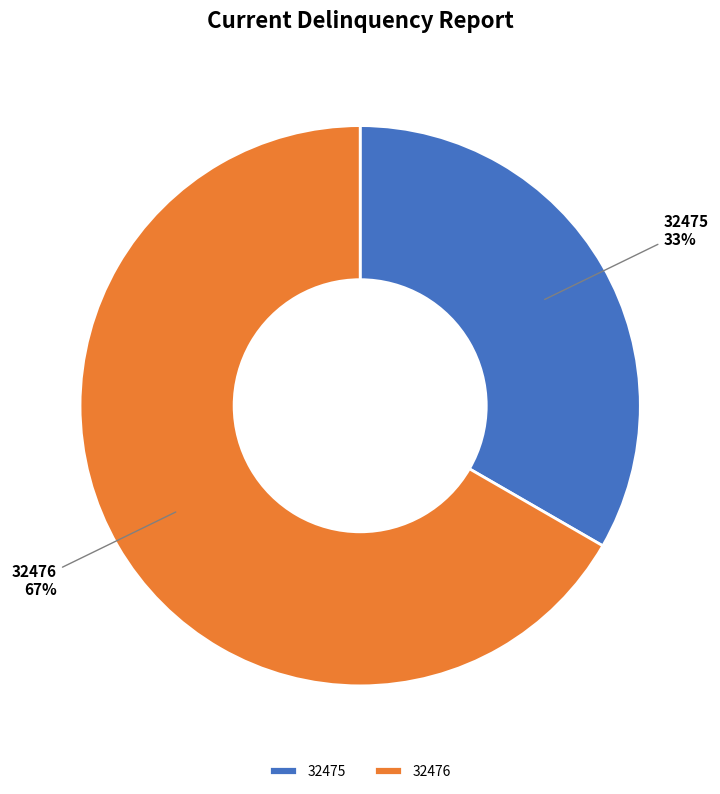

To the nearest percent, what portion does 32475 represent?

33%